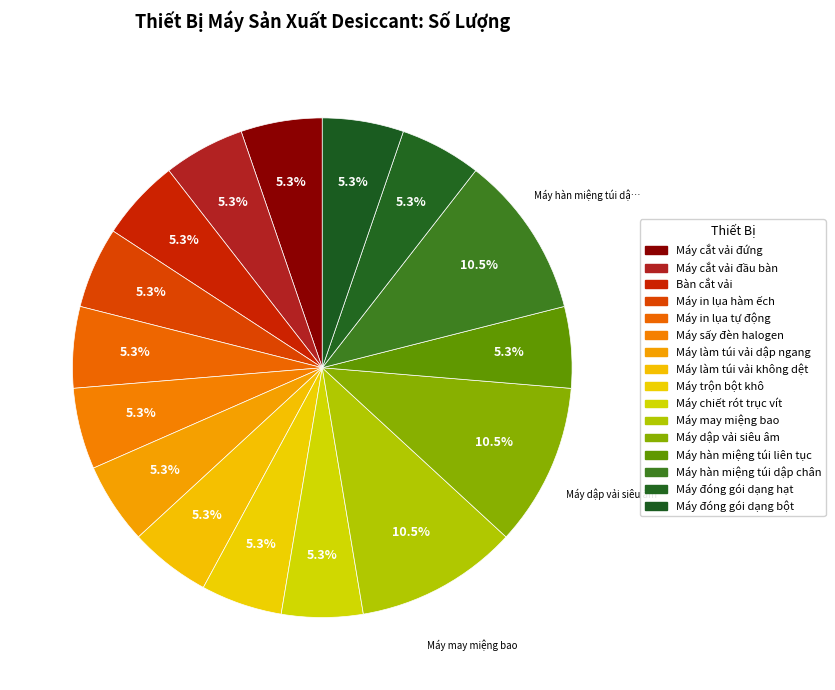

Which has a higher value, Máy cắt vải đầu bàn or Máy chiết rót trục vít?

Máy cắt vải đầu bàn